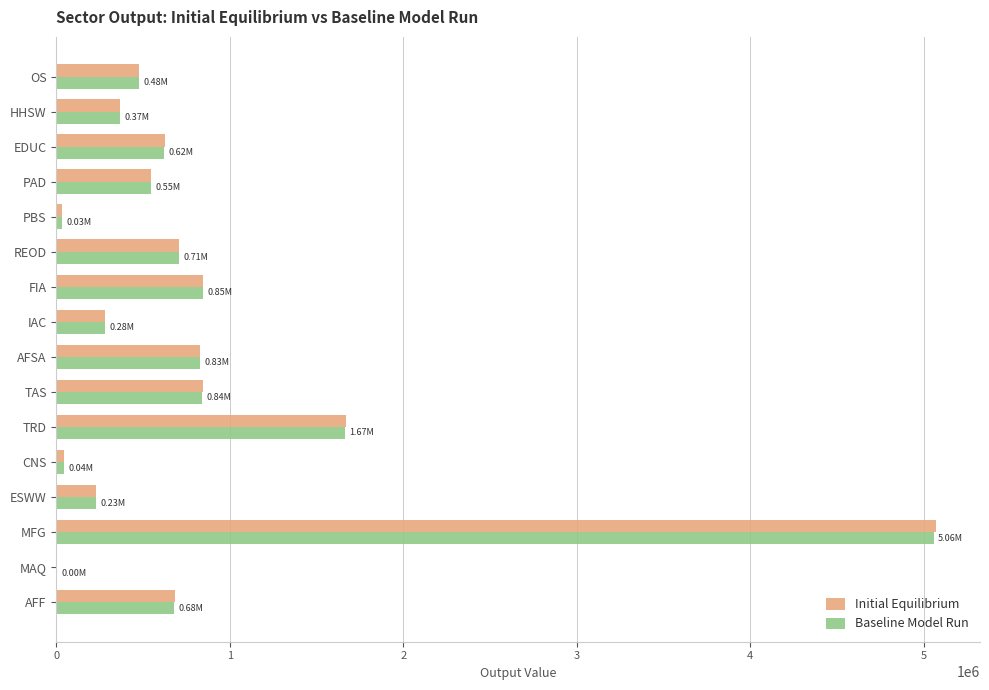

What is the sum of all Baseline Model Run values?

13214538.0